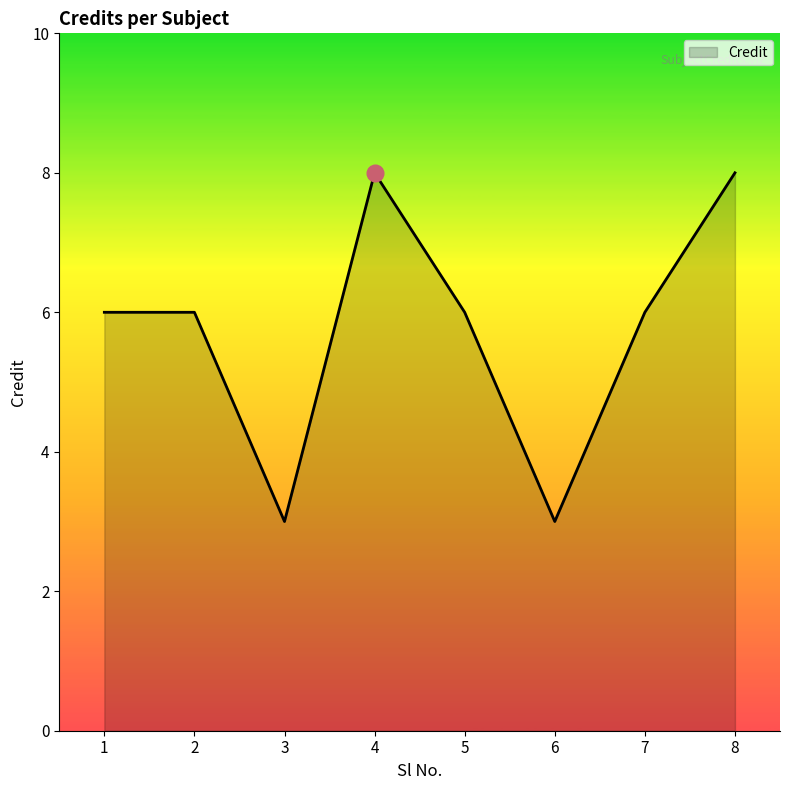

Where is the first local minimum?

3